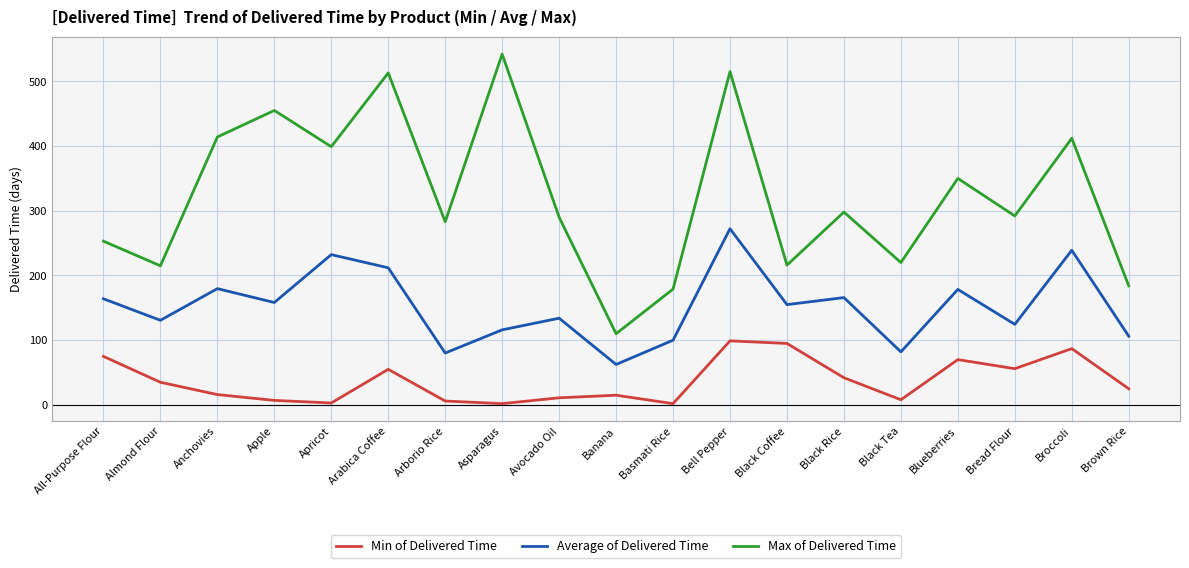

What is the sum of the Min of Delivered Time values at Apricot and Avocado Oil?

14.0